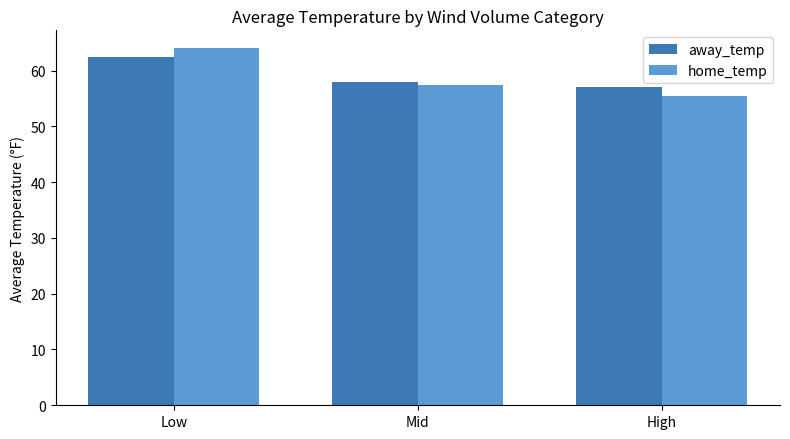

Reading left to right, extract all data points from this chart.

away_temp: 62.5	57.9	57.1
home_temp: 64.0	57.4	55.4